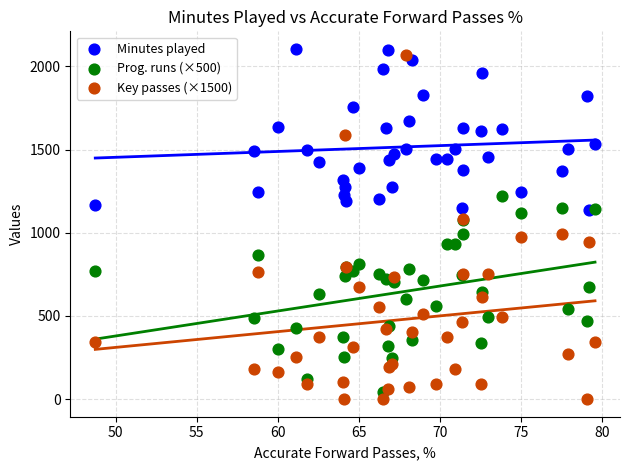

What are all the series names shown in the legend?

Minutes played, Prog. runs (×500), Key passes (×1500)